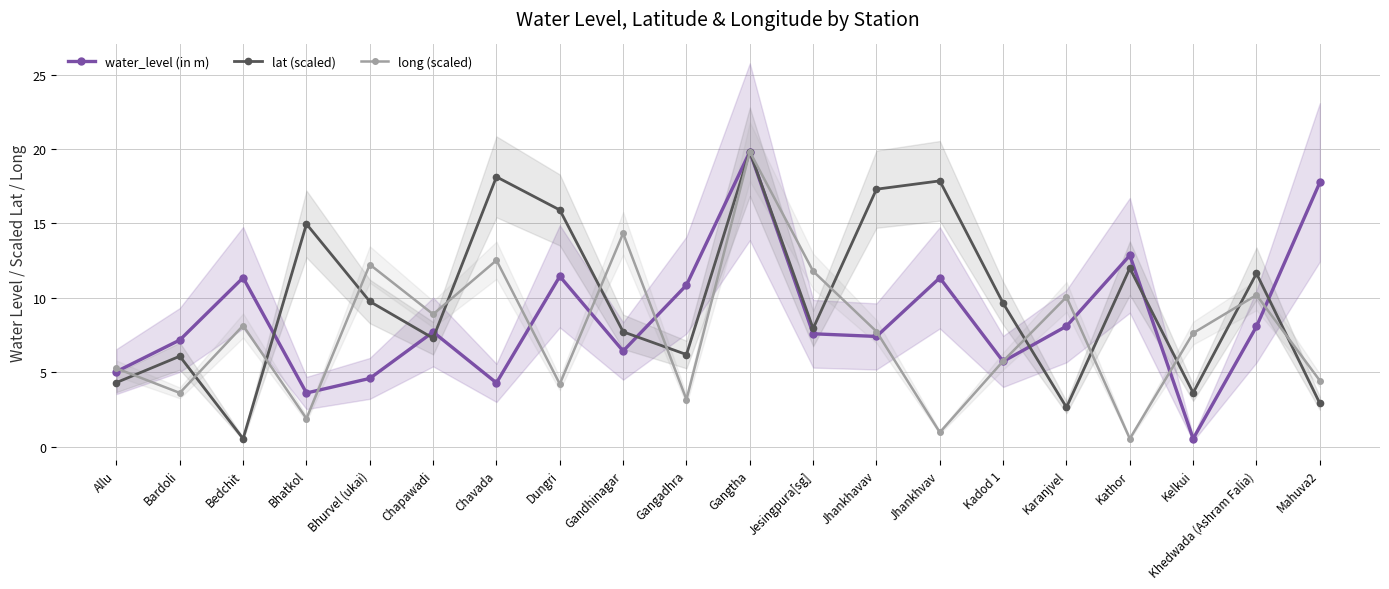

Rank the series by their maximum value, from lowest to highest.

water_level (in m), lat (scaled), long (scaled)